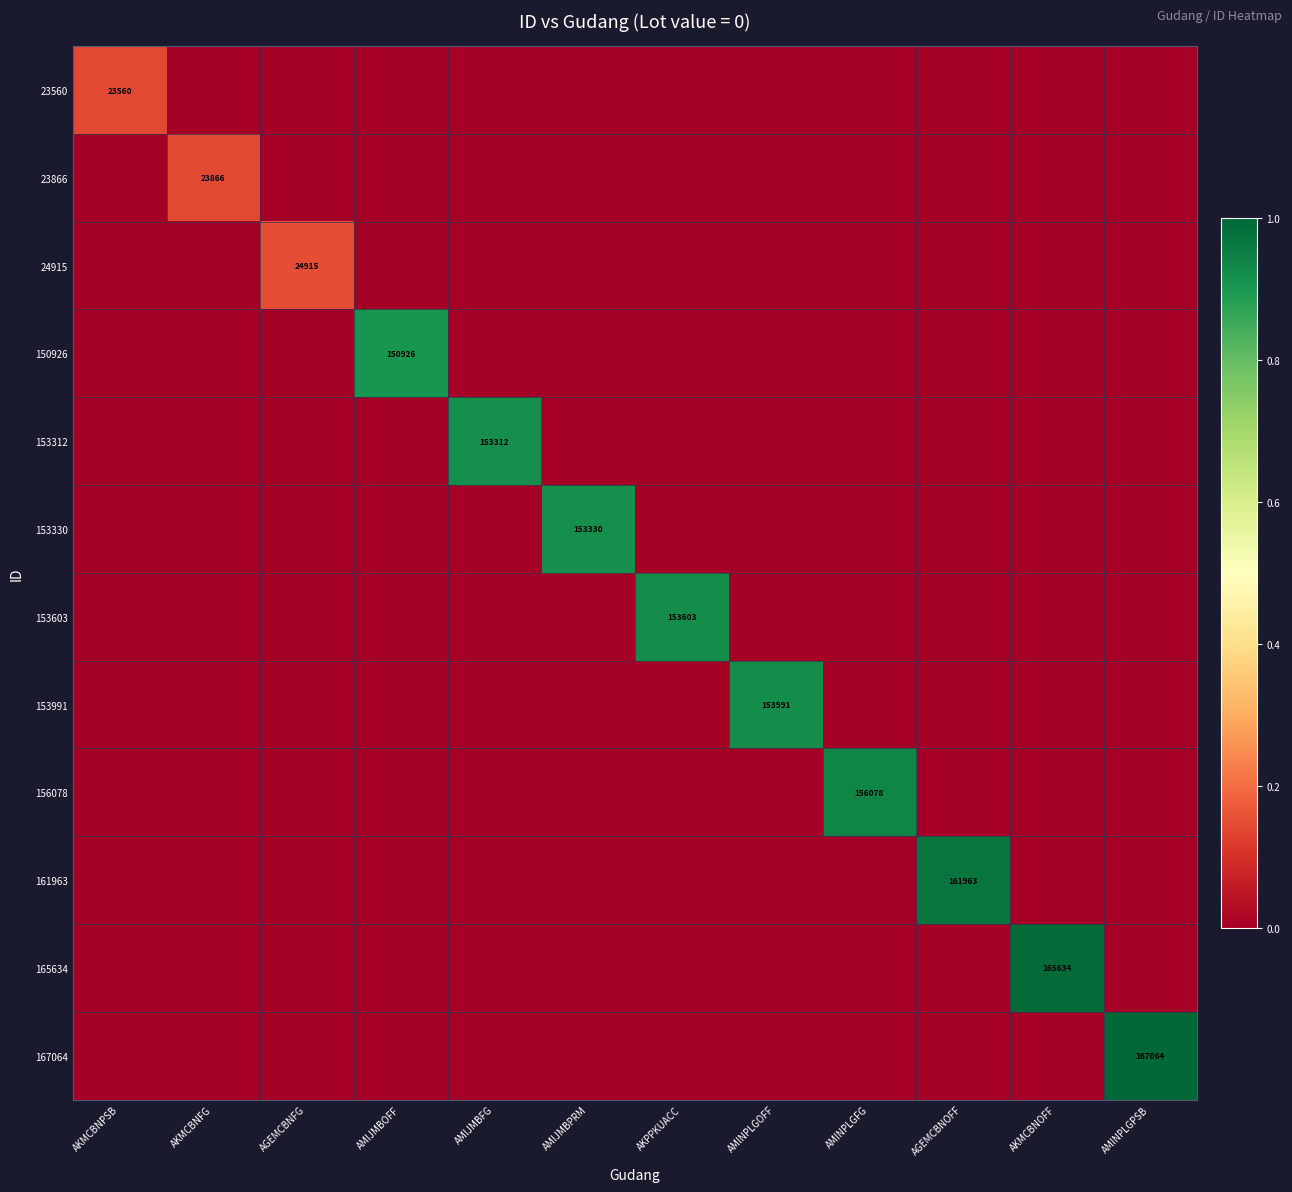

What is the maximum value for 24915?

0.1